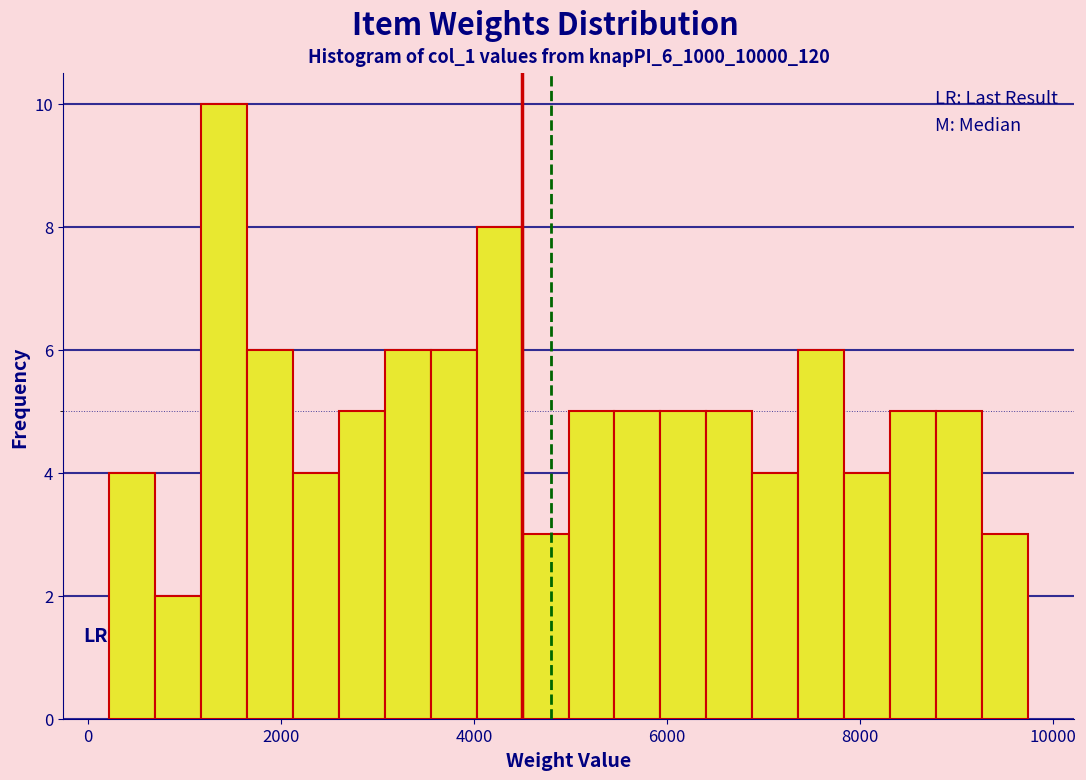

Around what value on the x-axis is the tallest bar? Give the approximate position of its centre, as read against the axis.

1400